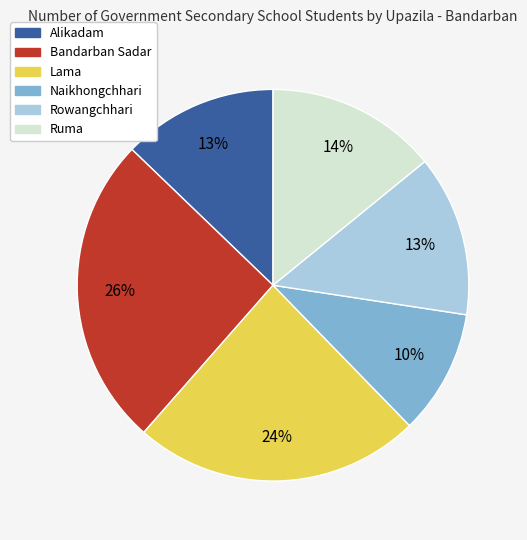

To the nearest percent, what percentage of the pie is Ruma?

14%